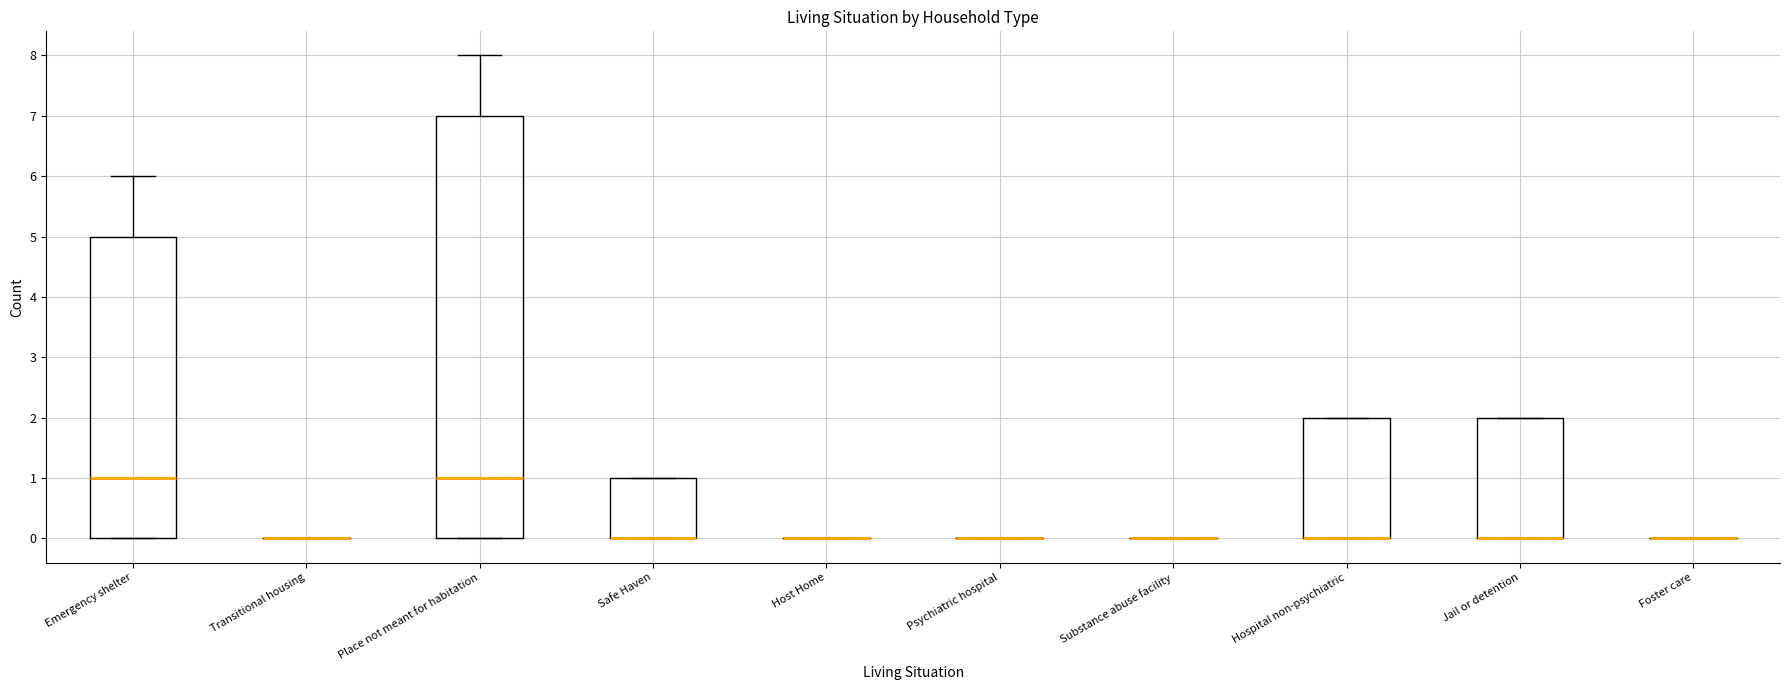

Reading left to right, transcribe this box plot: for each box, give where its median line is, the range the box spans, and where its two whiskers end, as read against the y-axis. The values are not printed on the chart, so give them approximately, as read against the axis.

Emergency shelter: median 1, box 0 to 5, whiskers 0 to 6
Transitional housing: box collapsed to a line at 0, whiskers 0 to 0
Place not meant for habitation: median 1, box 0 to 7, whiskers 0 to 8
Safe Haven: median 0 (drawn on the box's lower edge), box 0 to 1, whiskers 0 to 1
Host Home: box collapsed to a line at 0, whiskers 0 to 0
Psychiatric hospital: box collapsed to a line at 0, whiskers 0 to 0
Substance abuse facility: box collapsed to a line at 0, whiskers 0 to 0
Hospital non-psychiatric: median 0 (drawn on the box's lower edge), box 0 to 2, whiskers 0 to 2
Jail or detention: median 0 (drawn on the box's lower edge), box 0 to 2, whiskers 0 to 2
Foster care: box collapsed to a line at 0, whiskers 0 to 0